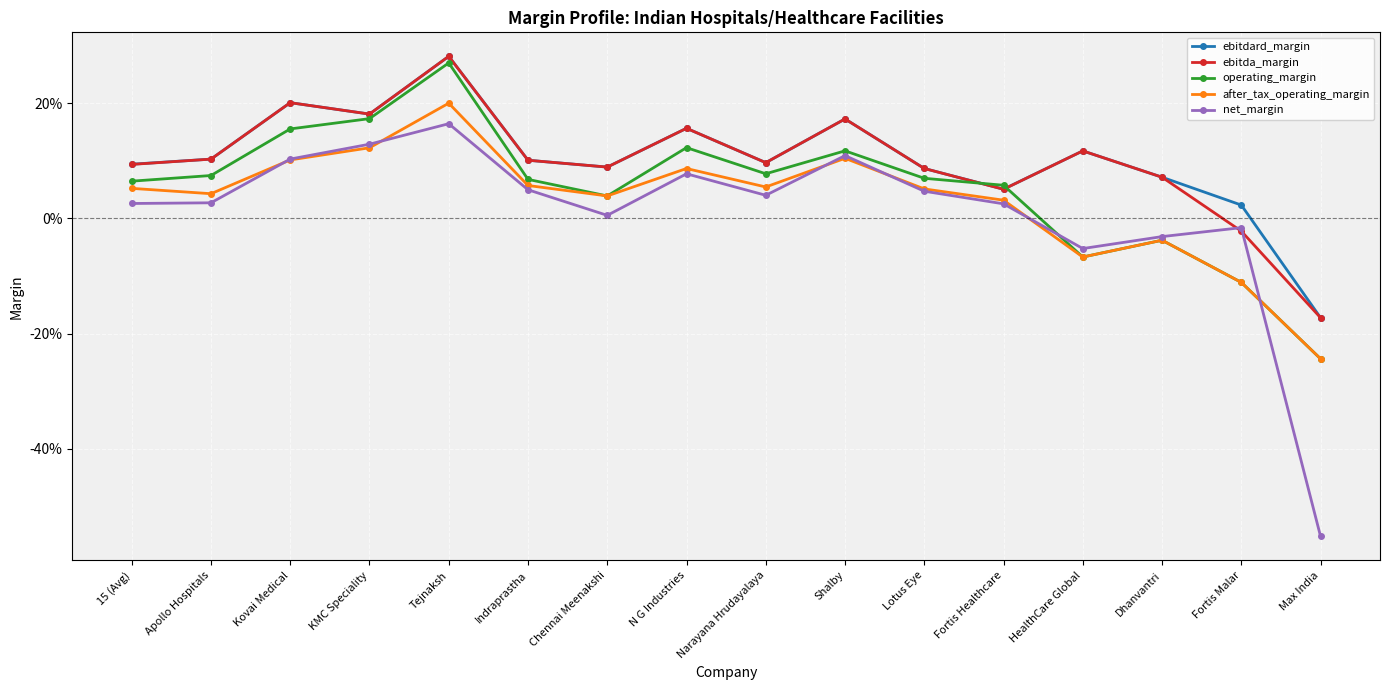

What is the total value across all series at Fortis Healthcare?

0.2